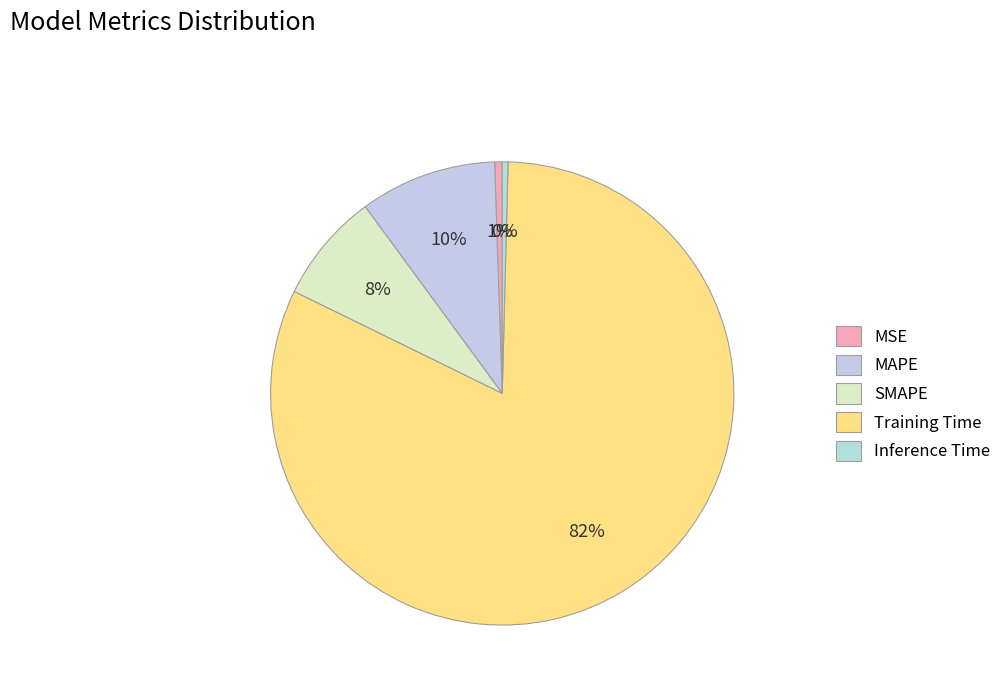

Does any single category account for the majority?

Yes